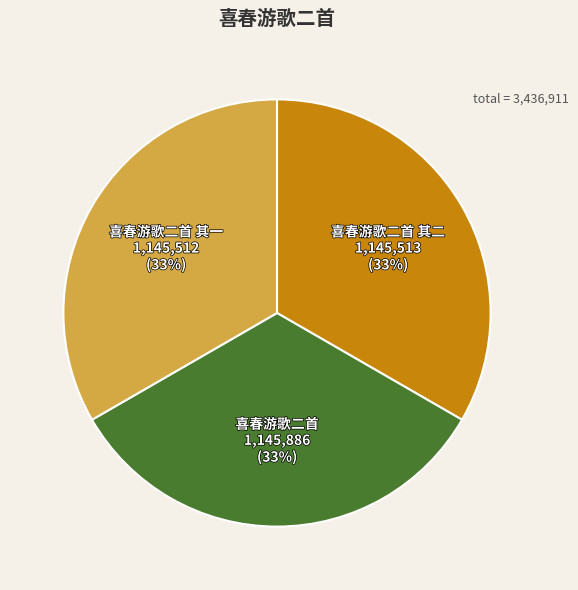

What percentage is the 喜春游歌二首 其一 1,145,512 (33%) slice, to the nearest percent?

33%